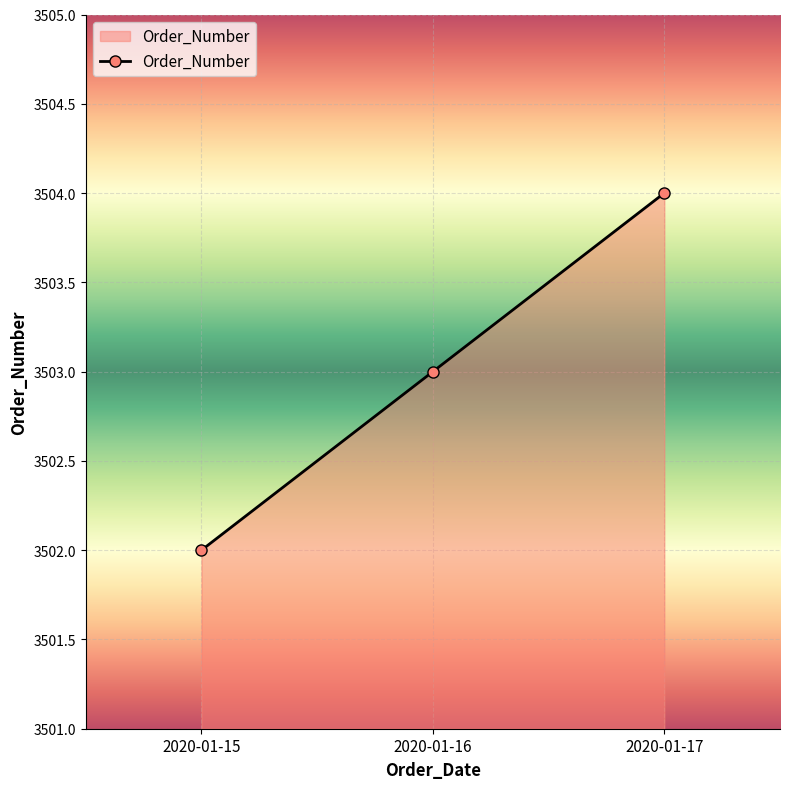

At which category does the chart reach its peak across all series?

2020-01-17